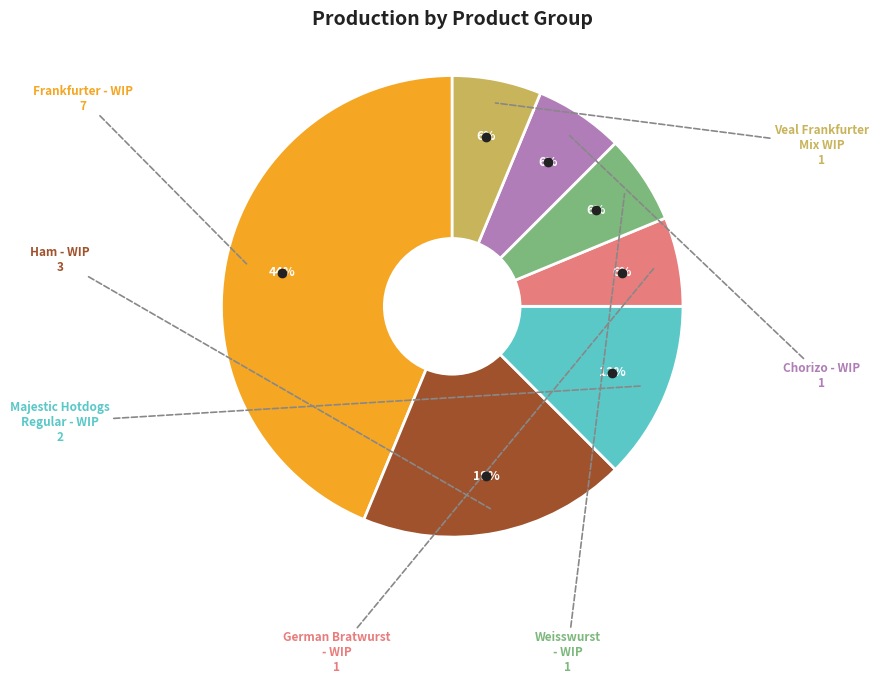

To the nearest percent, what is the average slice percentage?

14%